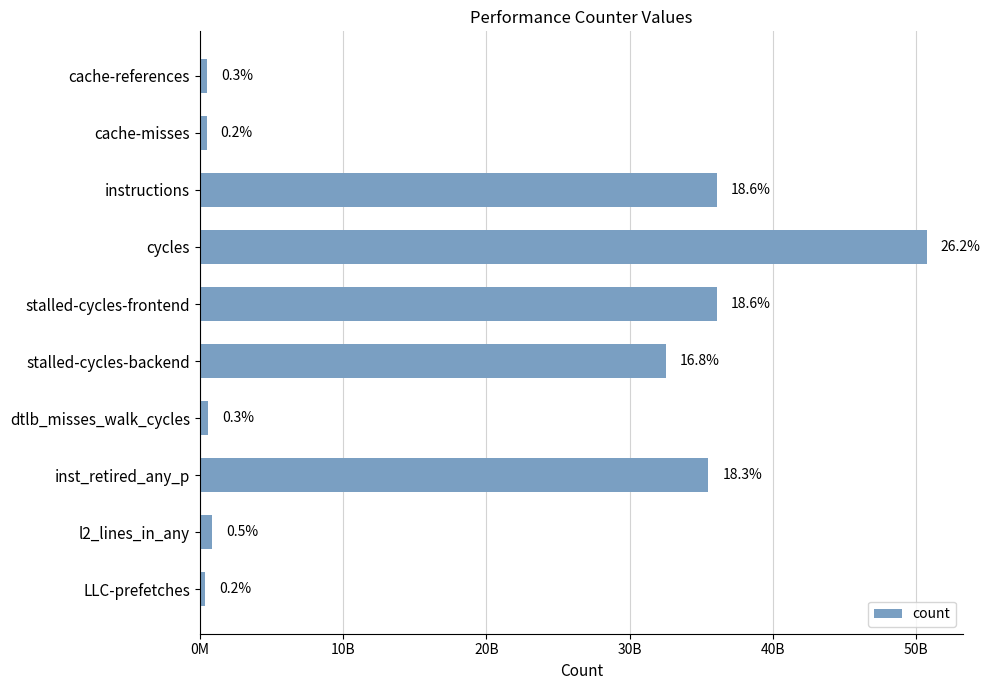

Are the bars horizontal?

Yes